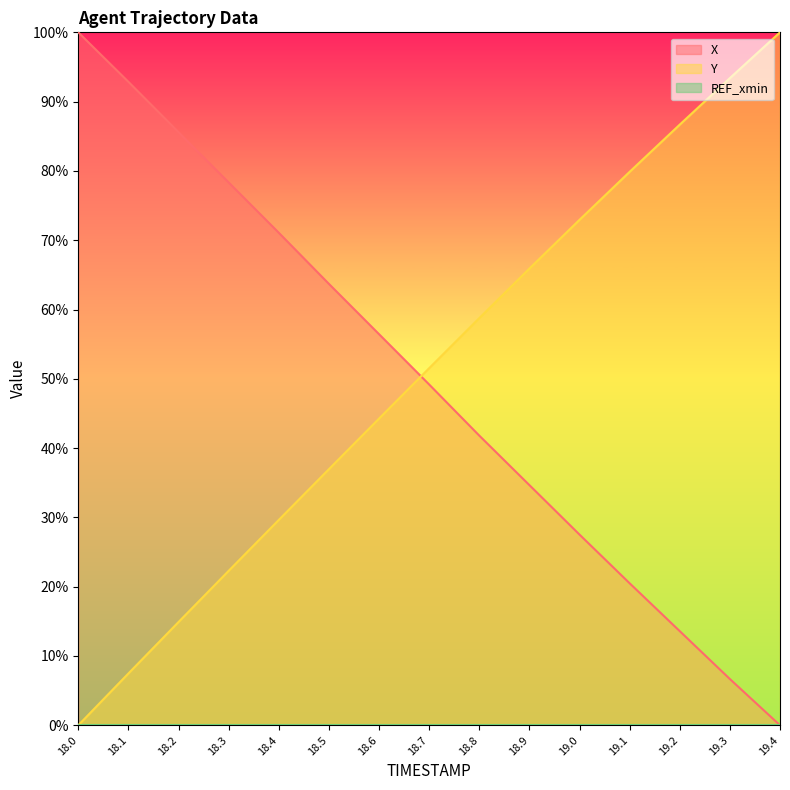

Does the chart have visible grid lines?

No